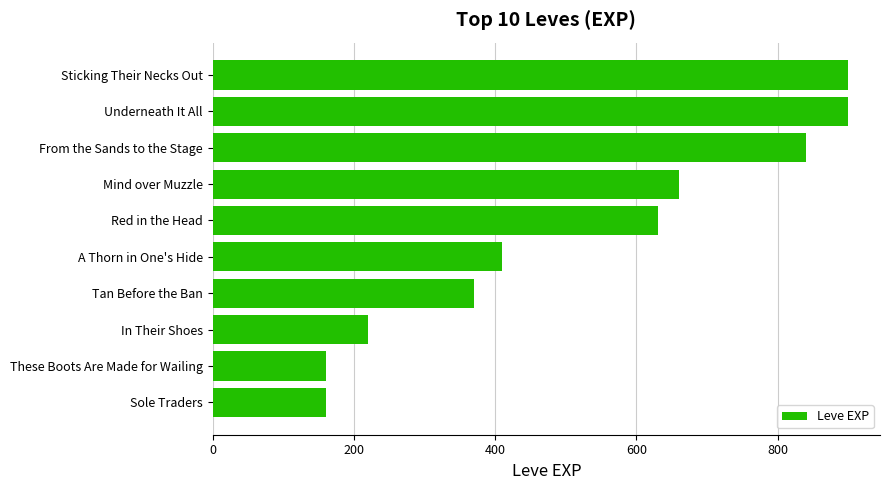

What is the smallest value displayed?

160